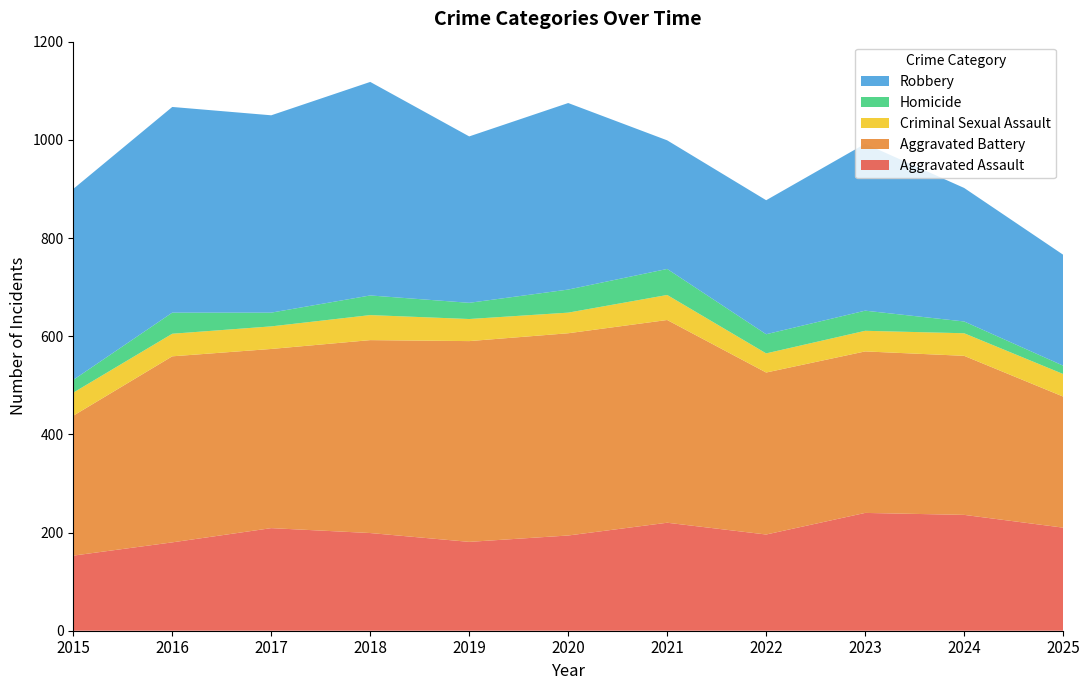

Reading left to right, list all the values displayed in this chart.

Aggravated Assault: 153	180	209	199	181	194	220	196	240	236	210
Aggravated Battery: 285	379	365	393	409	412	413	330	329	324	267
Criminal Sexual Assault: 47	46	46	51	45	42	51	39	42	46	46
Homicide: 26	43	28	40	33	47	53	39	41	24	17
Robbery: 389	419	402	435	339	380	262	273	340	272	226